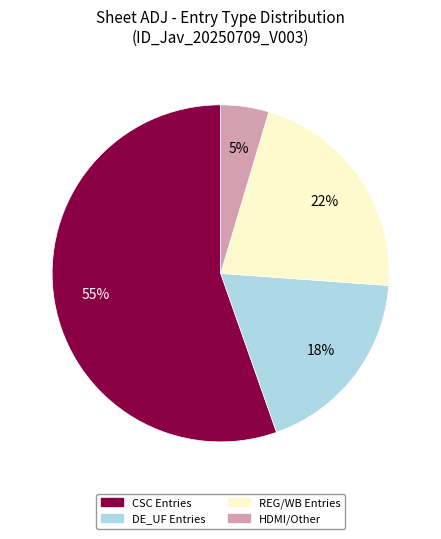

To the nearest percent, what is the average slice percentage?

25%